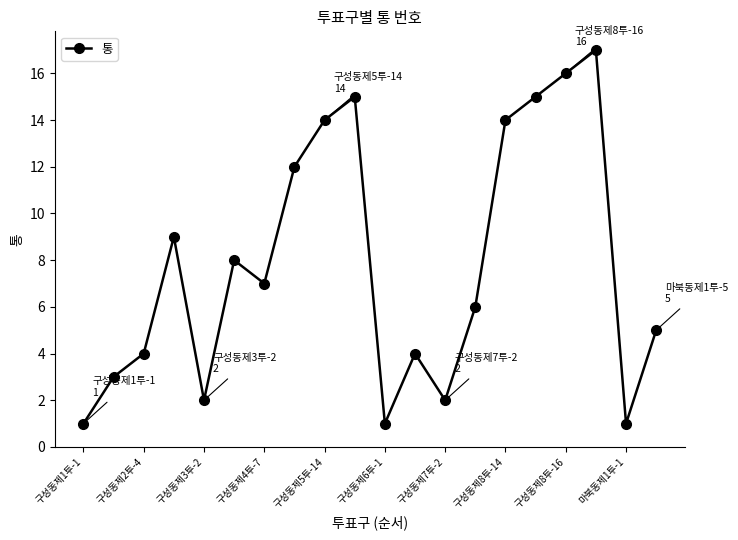

How many points are lower than both their immediate neighbors (excluding endpoints)?

5